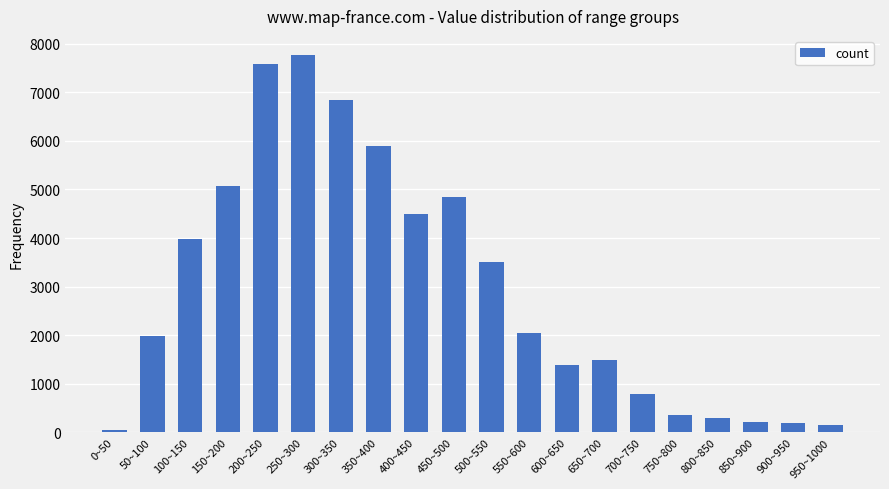

At which category does the chart reach its minimum across all series?

0~50